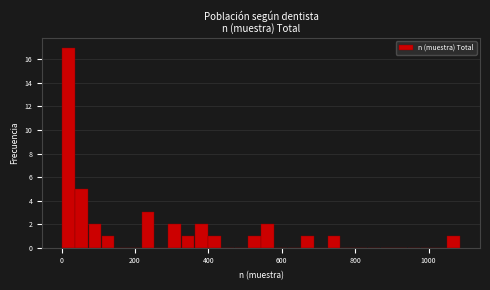

Around what value on the x-axis is the tallest bar? Give the approximate position of its centre, as read against the axis.

20